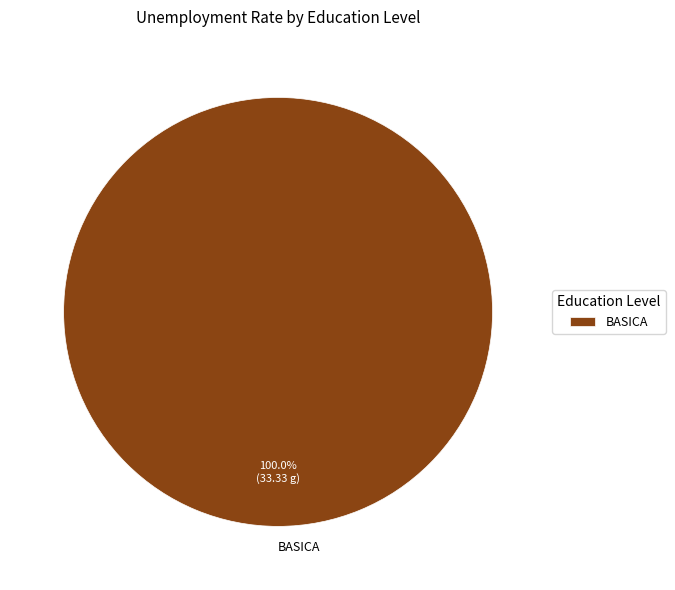

Rank the categories by value from lowest to highest.

BASICA